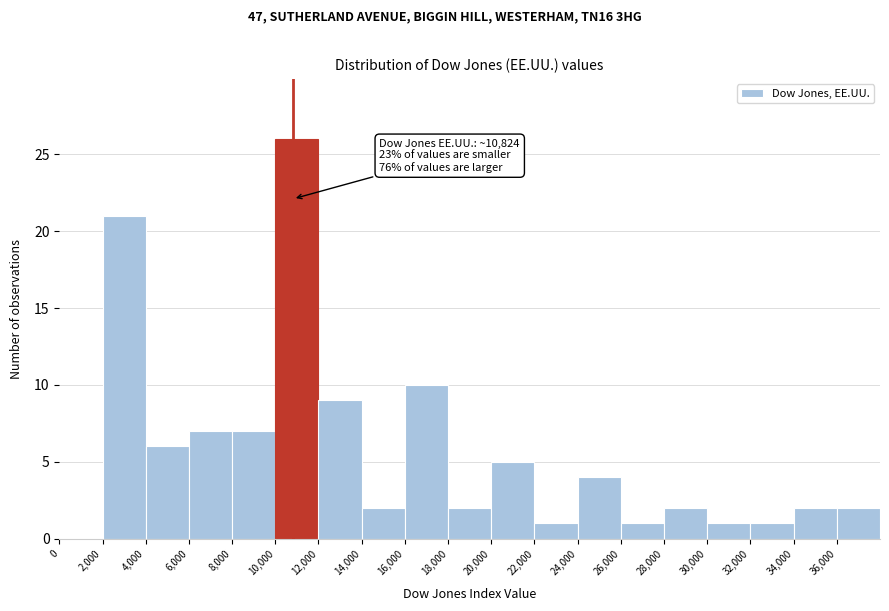

Over which range of the x-axis is the bar tallest?

10000 to 12000